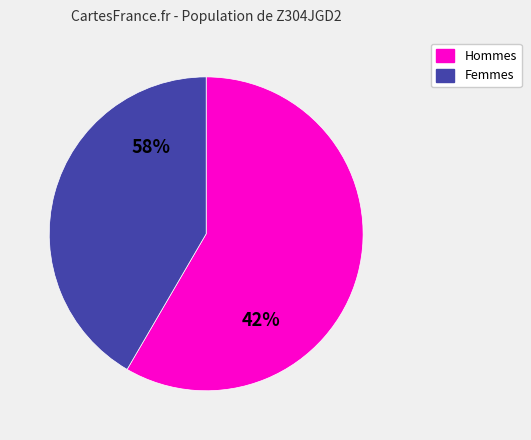

Does 21 represent more than half of the total?

No